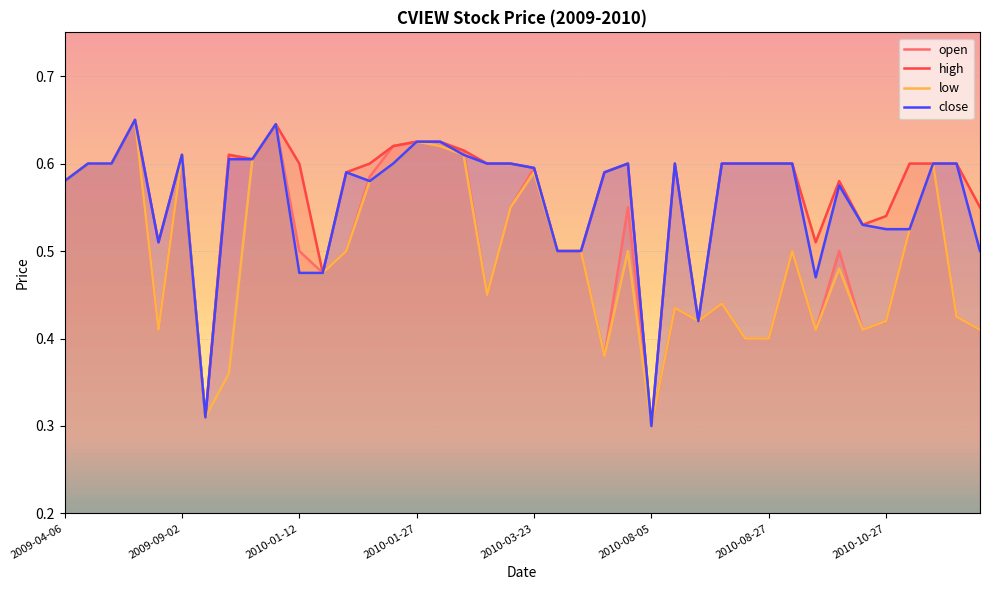

True or false: open has a value of 0.4 at 2010-08-27.

True